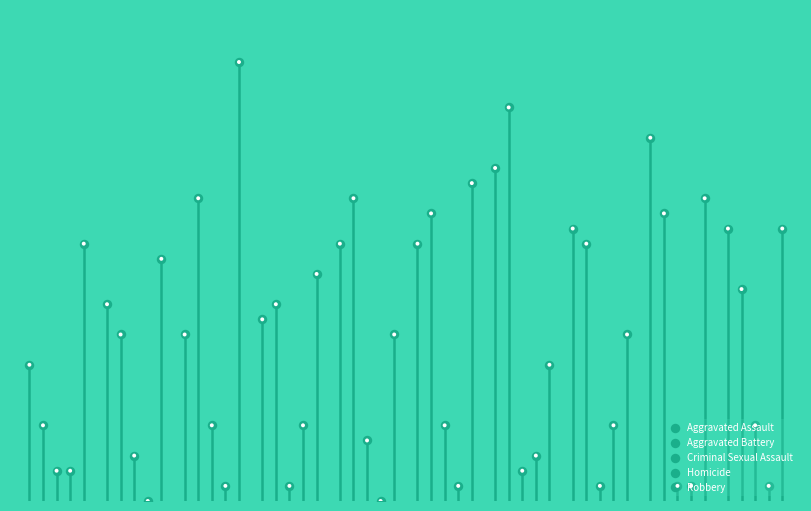

What are all the series names shown in the legend?

Aggravated Assault, Aggravated Battery, Criminal Sexual Assault, Homicide, Robbery